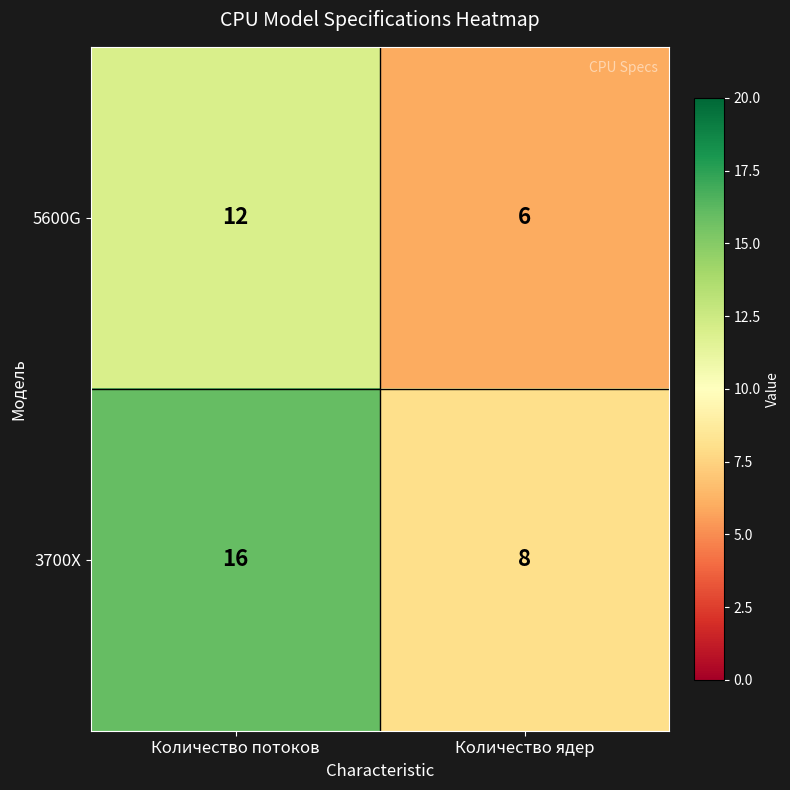

Which label corresponds to the smallest value in the chart?

Количество ядер